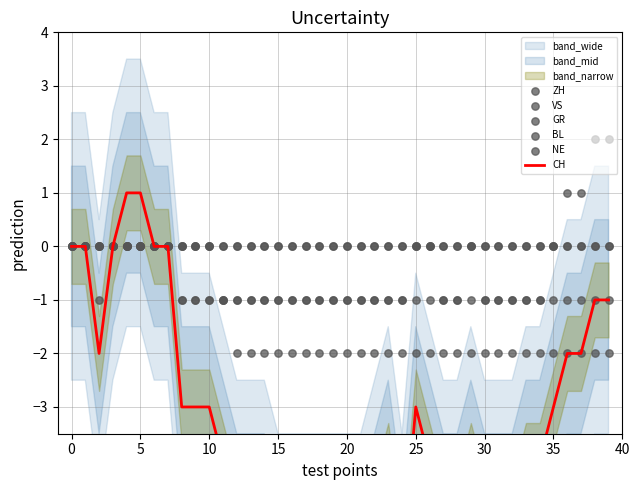

Which series contains the highest Y value?

ZH